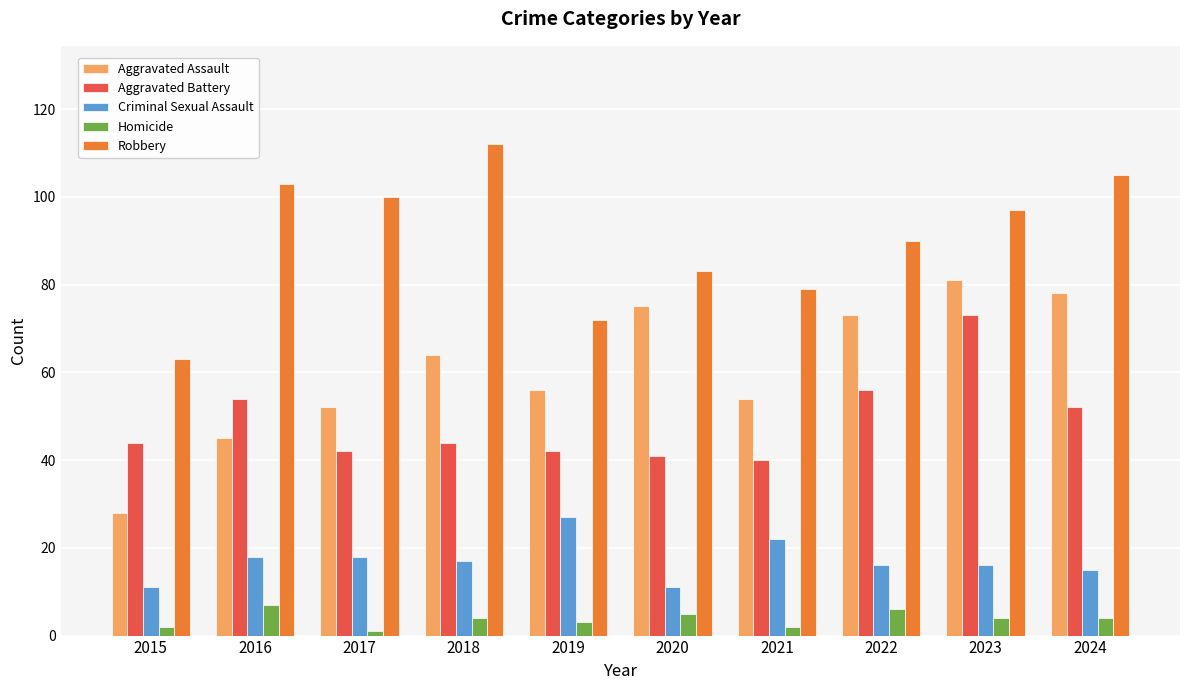

What is the difference between the highest and lowest values at 2019?

69